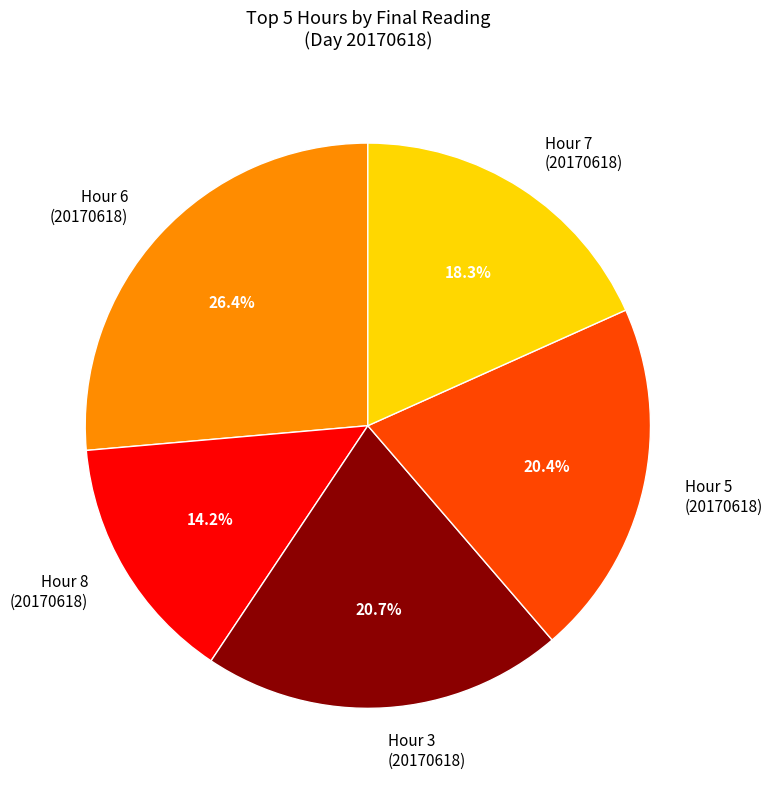

How much of the chart is everything except Hour 7 (20170618)?

81.7%